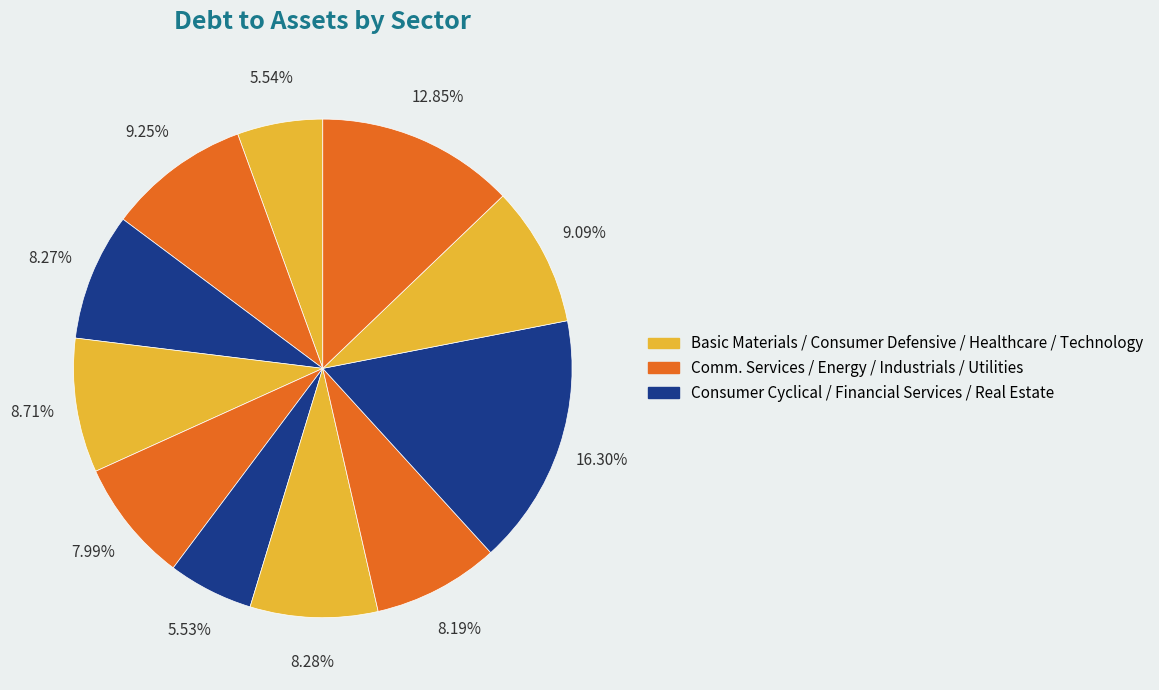

How many segments does this pie chart have?

11